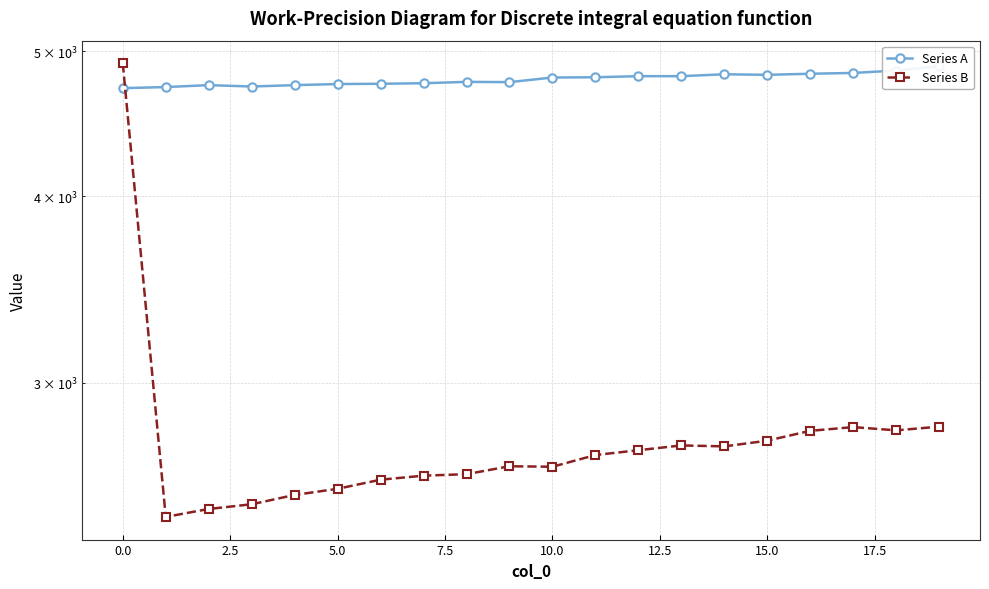

How many data points in Series A are less than 4801?

10